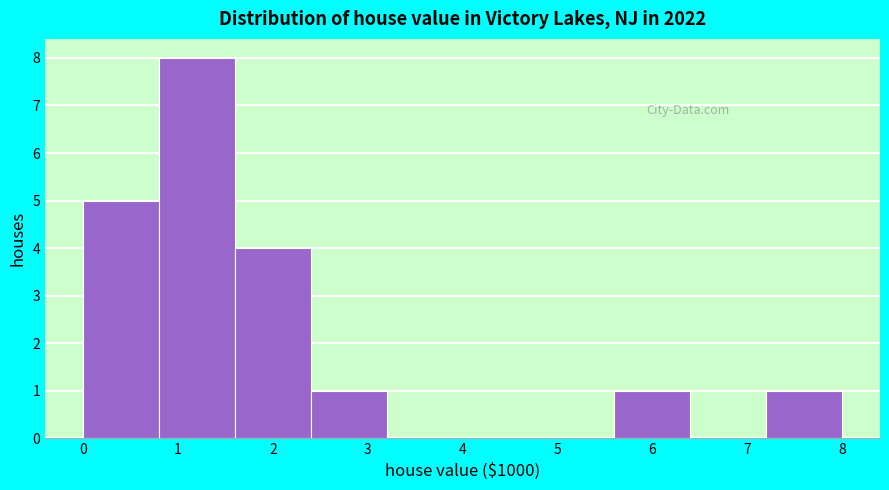

Reading left to right, transcribe this chart: for each bar, give the range it covers on the x-axis and its height. The values are not printed on the chart, so give them approximately, as read against the axis.

0.0 to 0.8: 5
0.8 to 1.6: 8
1.6 to 2.4: 4
2.4 to 3.2: 1
3.2 to 4.0: 0
4.0 to 4.8: 0
4.8 to 5.6: 0
5.6 to 6.4: 1
6.4 to 7.2: 0
7.2 to 8.0: 1